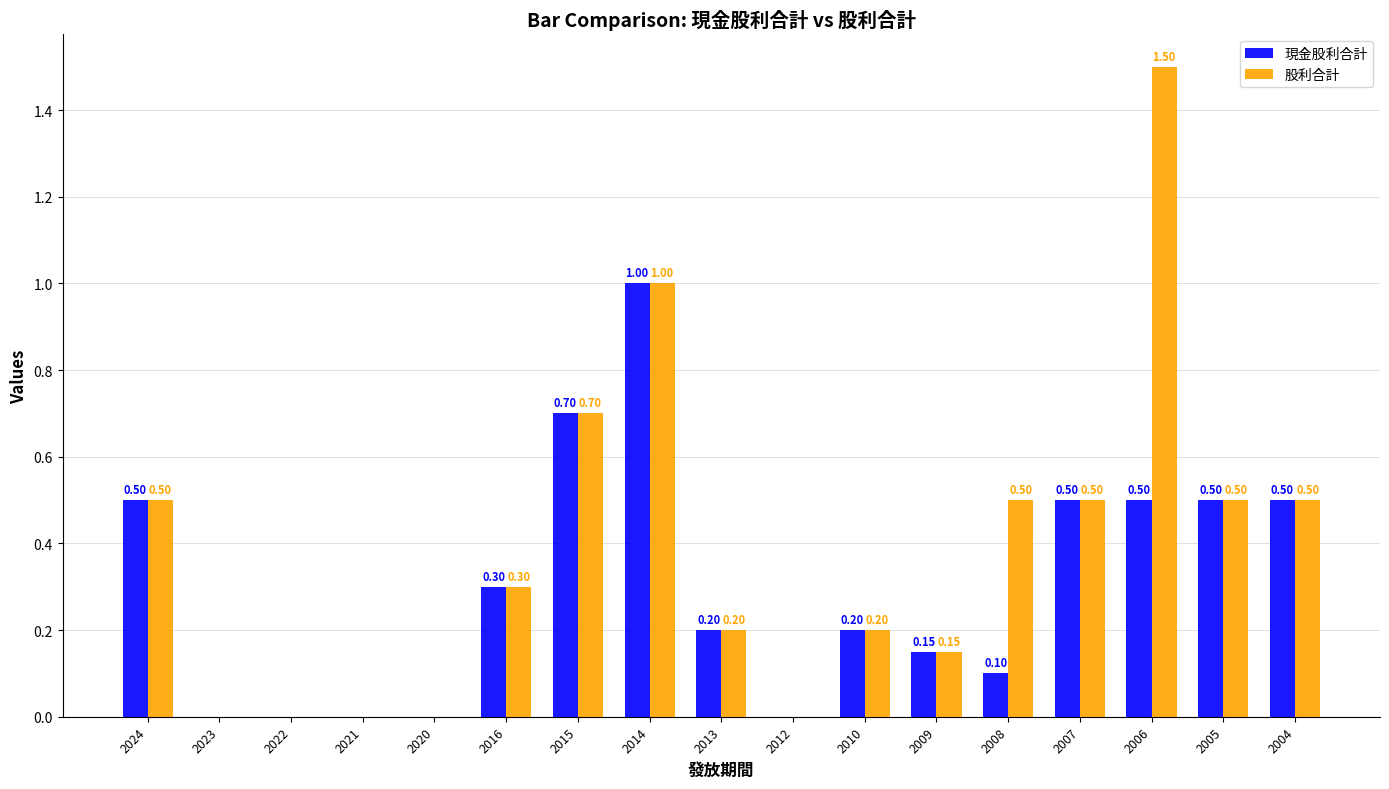

How many categories are shown in the chart?

17